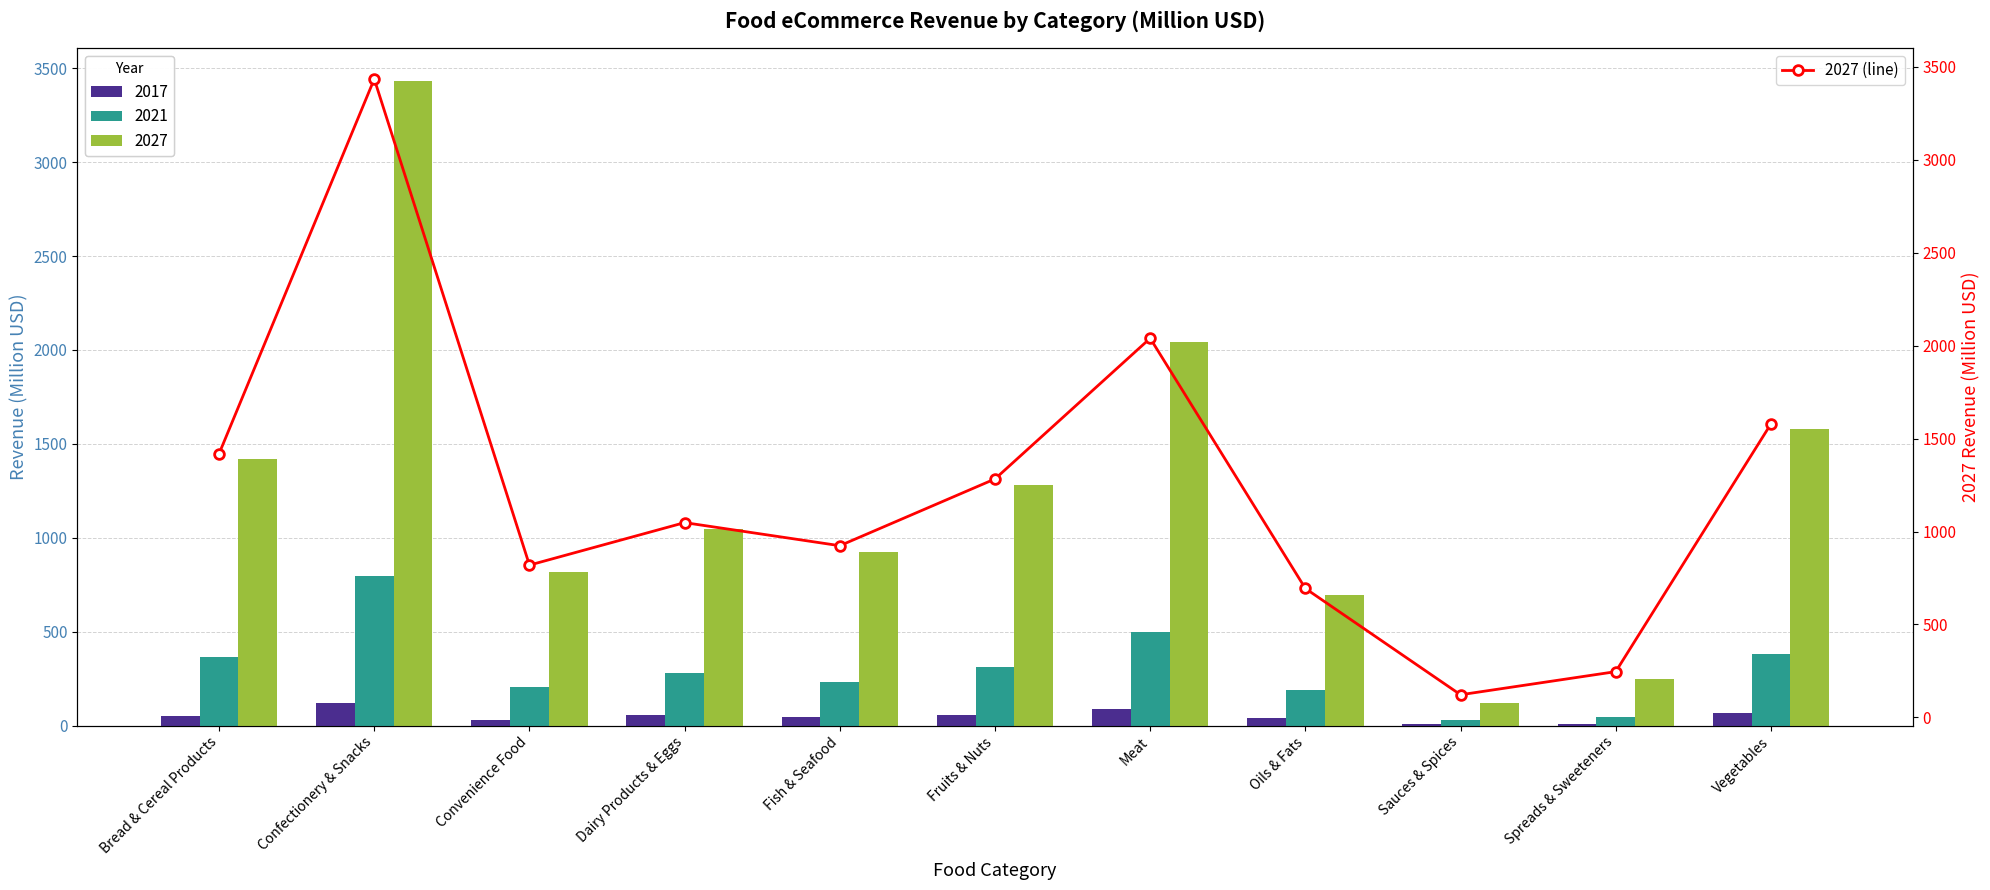

What is the value of the 9th bar from the left?

121.6